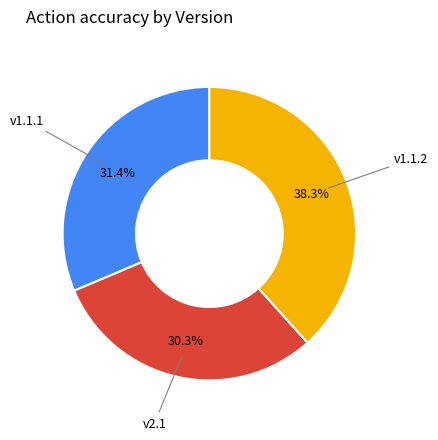

Does any single category account for the majority?

No